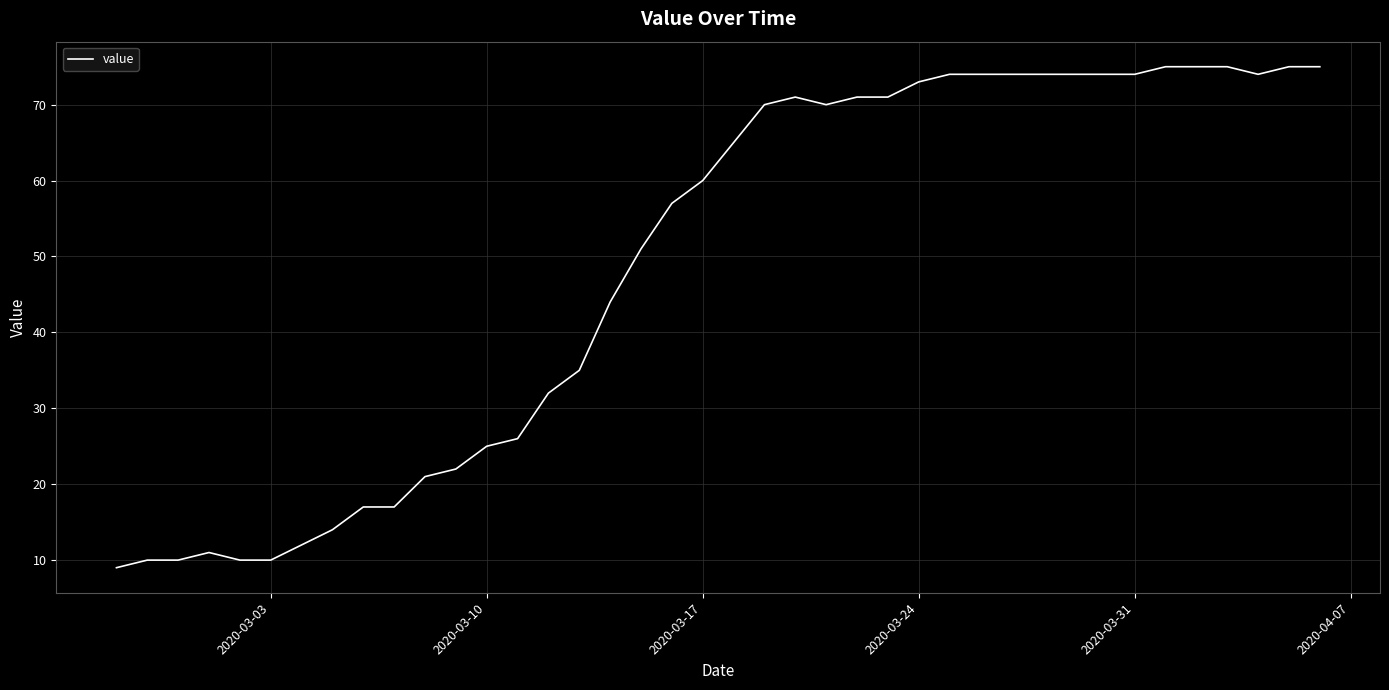

Does the chart have visible grid lines?

Yes